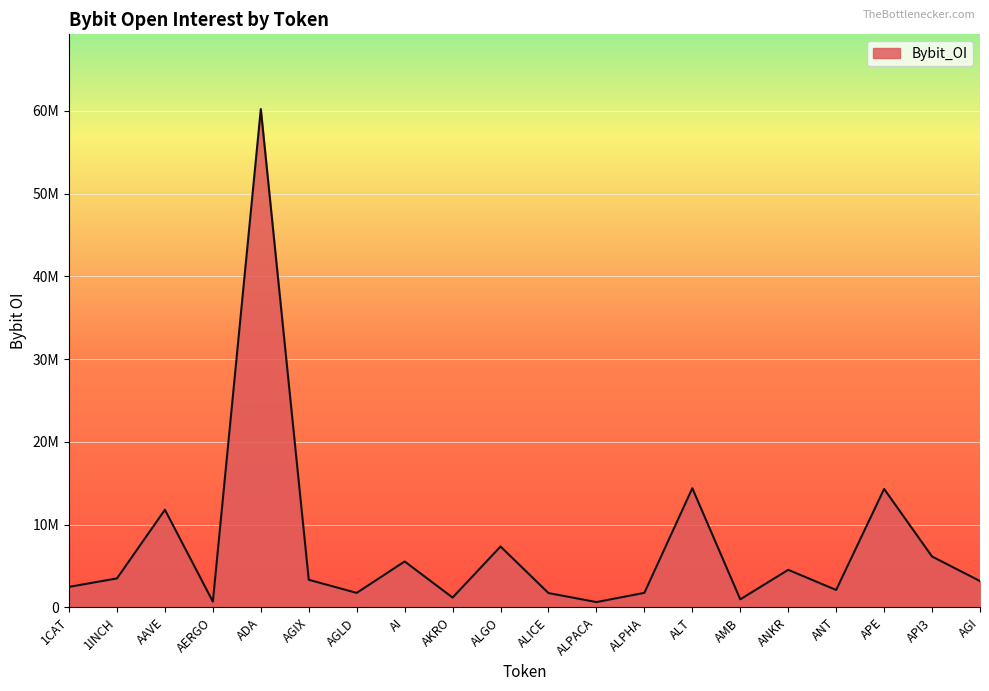

Which category has the lowest value across all series?

ALPACA